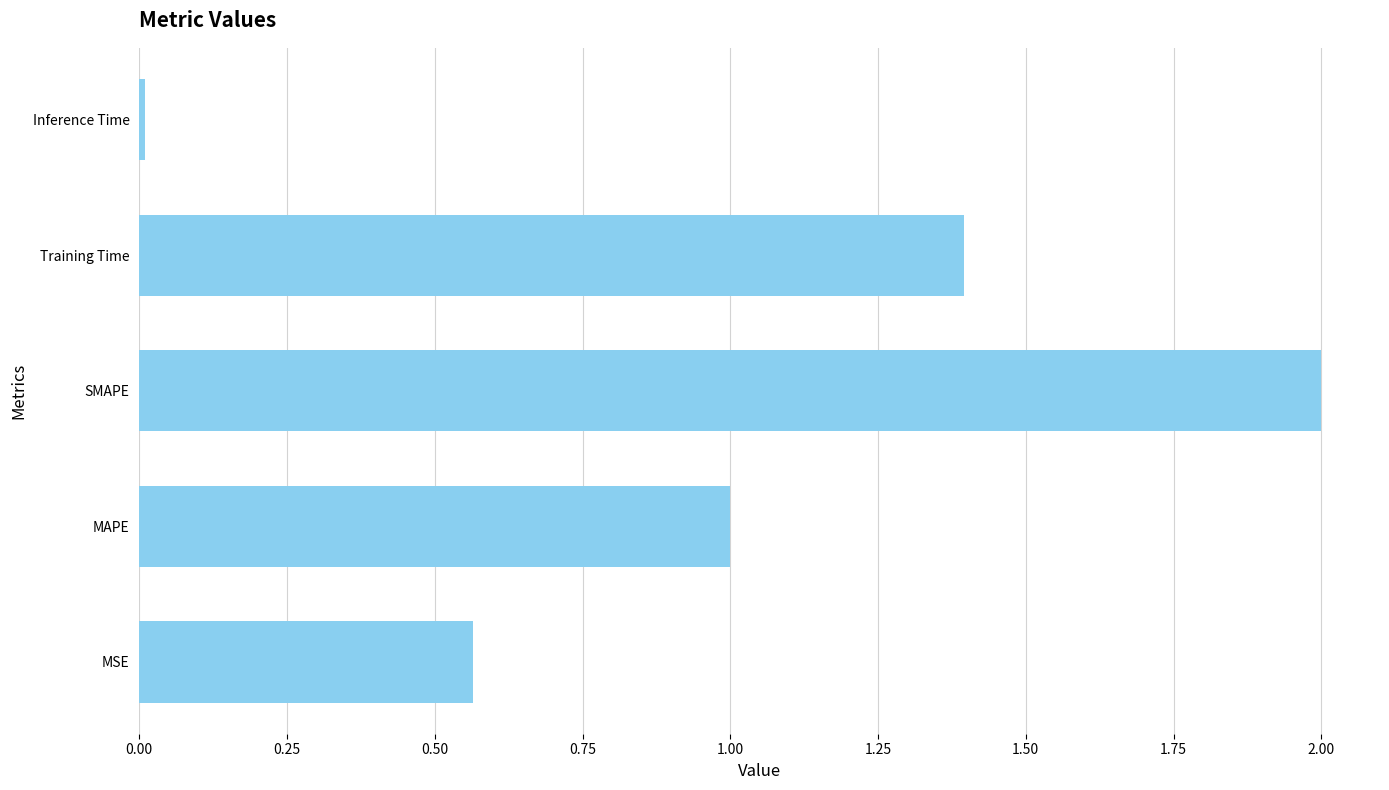

What is the maximum value shown in the chart?

2.0